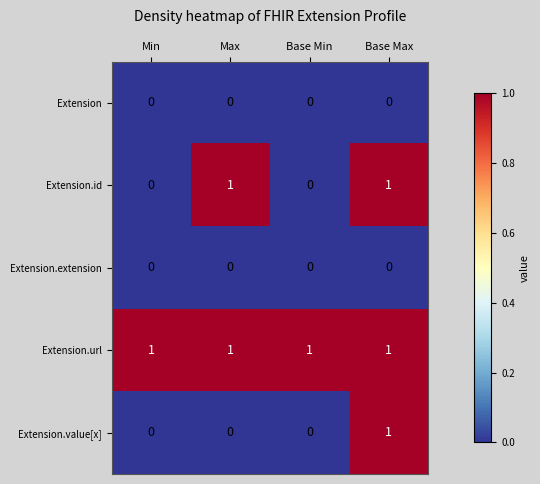

How many Extension.value[x] values are between 0 and 1?

4